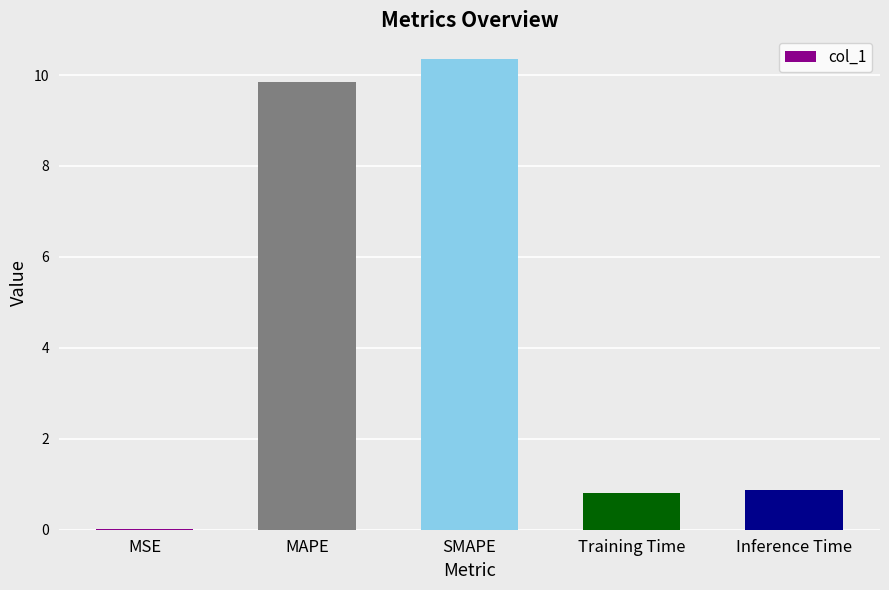

Which has a higher value, MSE or SMAPE?

SMAPE